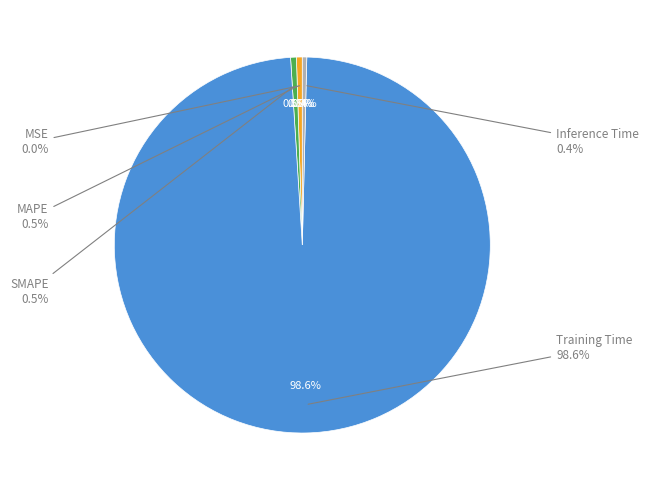

Does SMAPE account for over 50% of the chart?

No